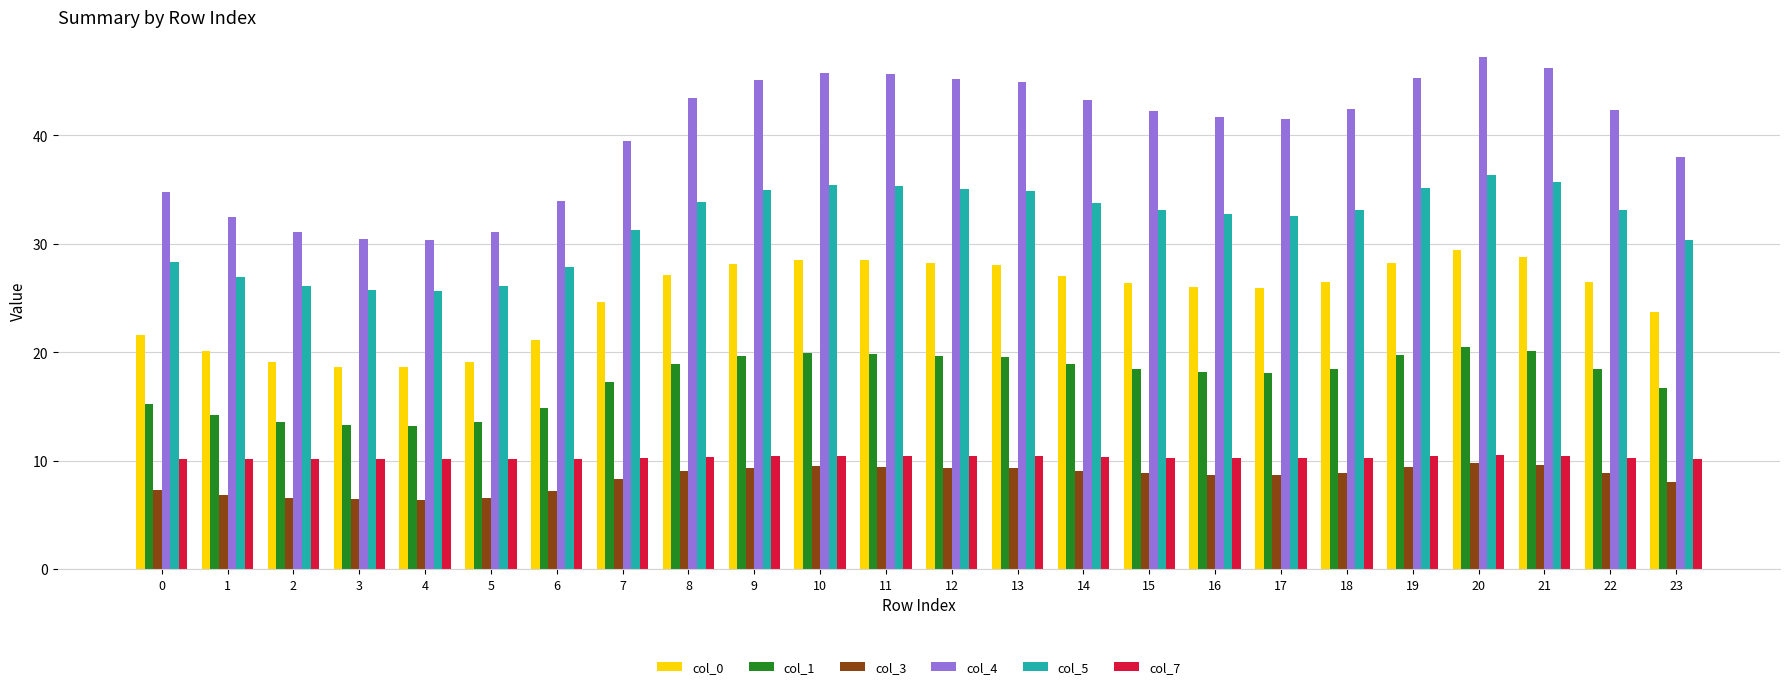

How many bars are there in total?

144